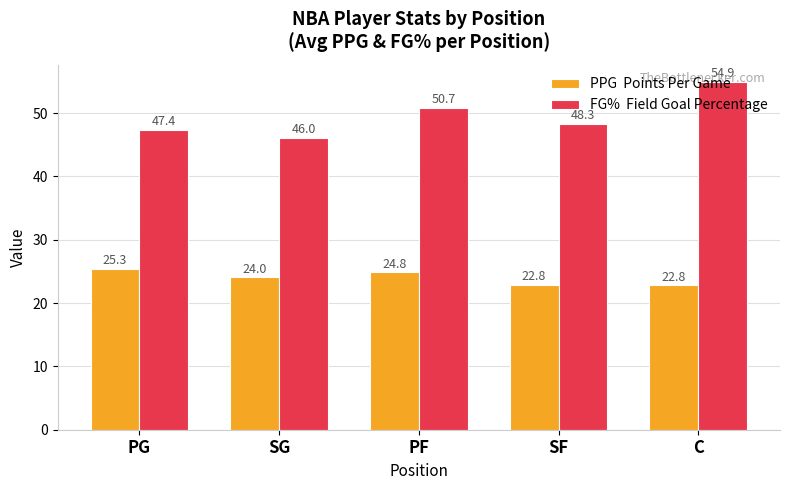

What is the total value across all series at C?

77.7